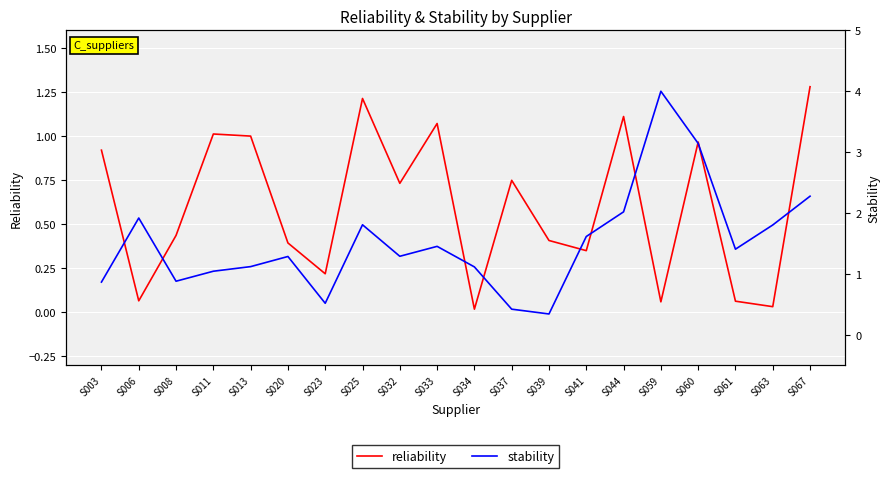

How many times do stability and reliability cross each other?

3